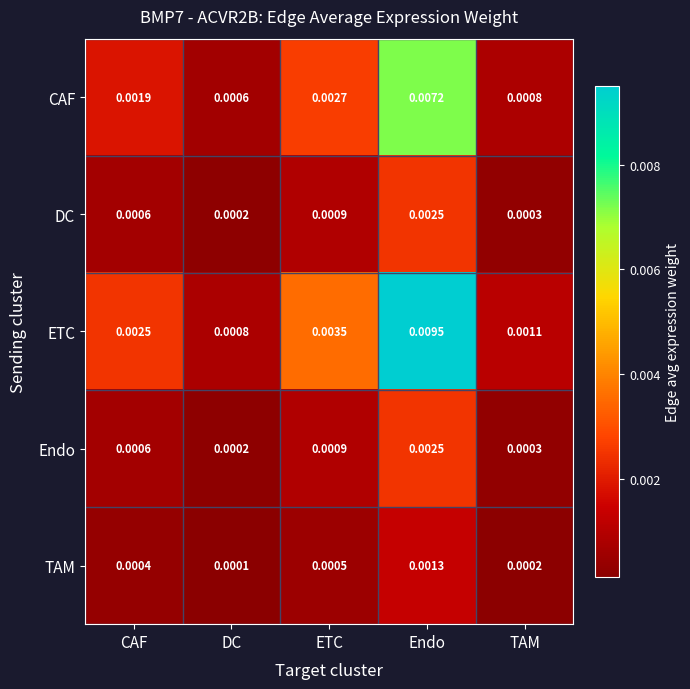

Which category has the highest value across all series?

Endo